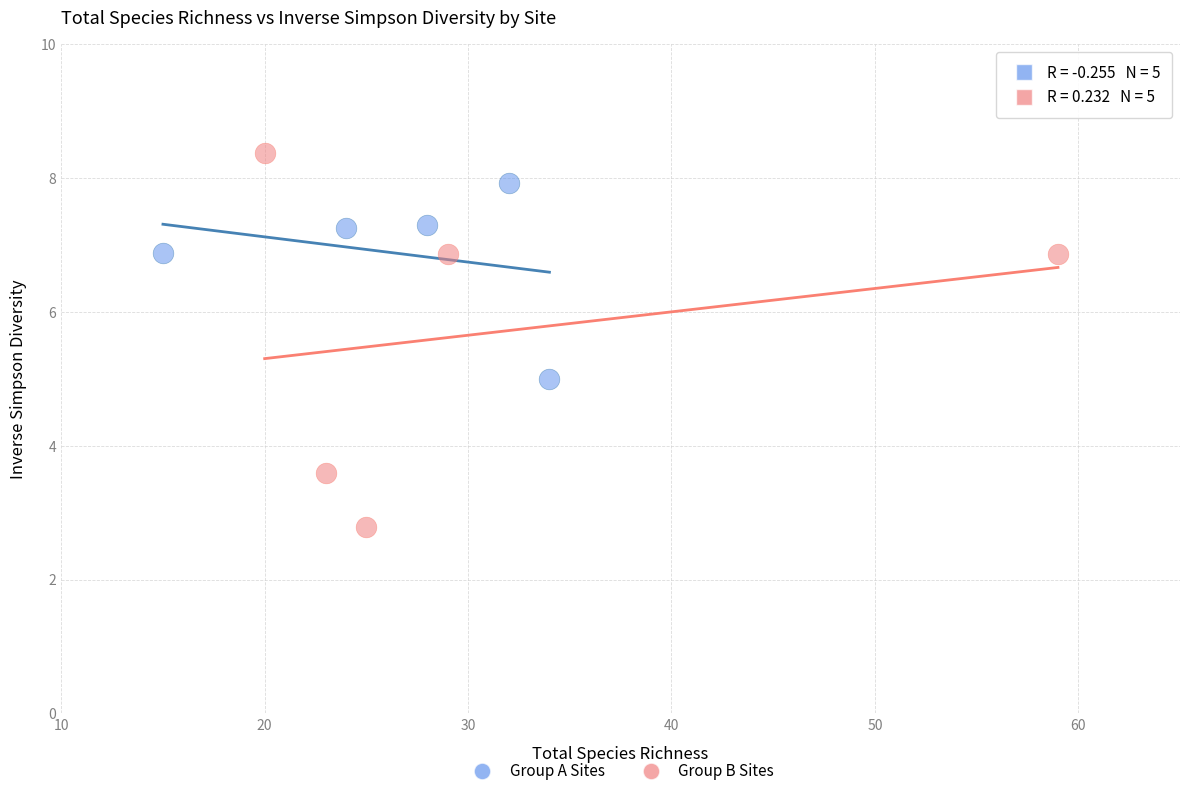

Which series has the widest spread of Y values?

Group B Sites